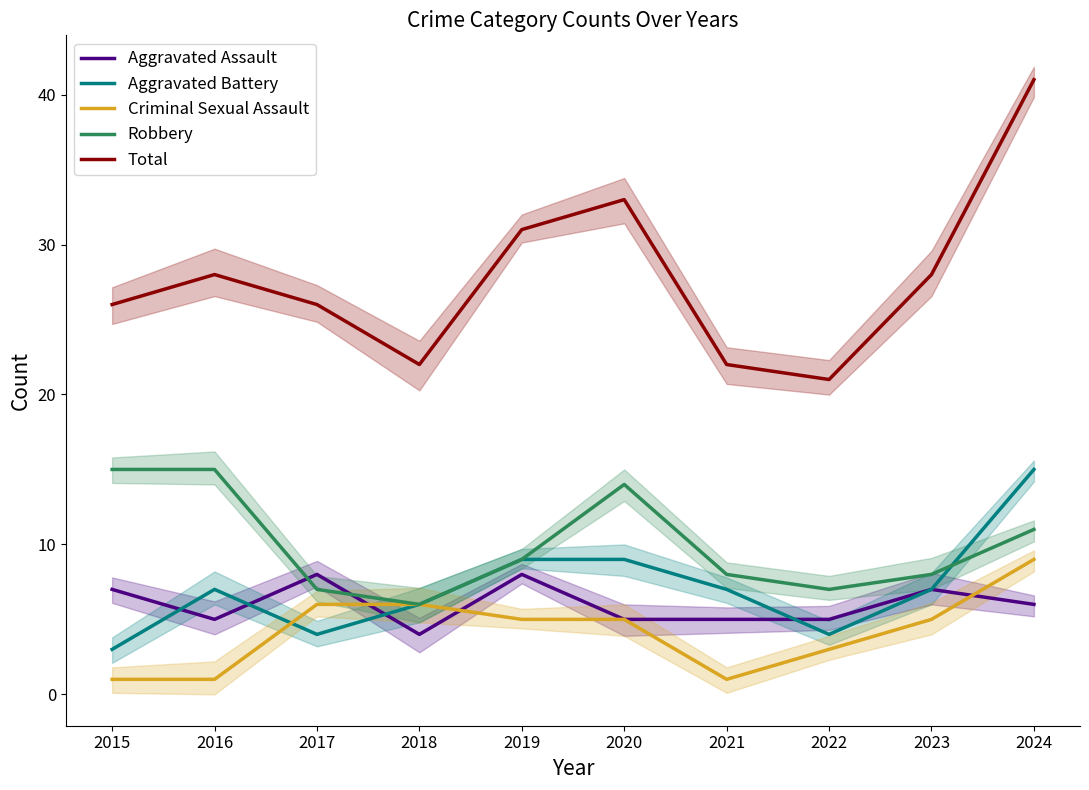

The Criminal Sexual Assault series shows 5 at 2023. True or false?

True